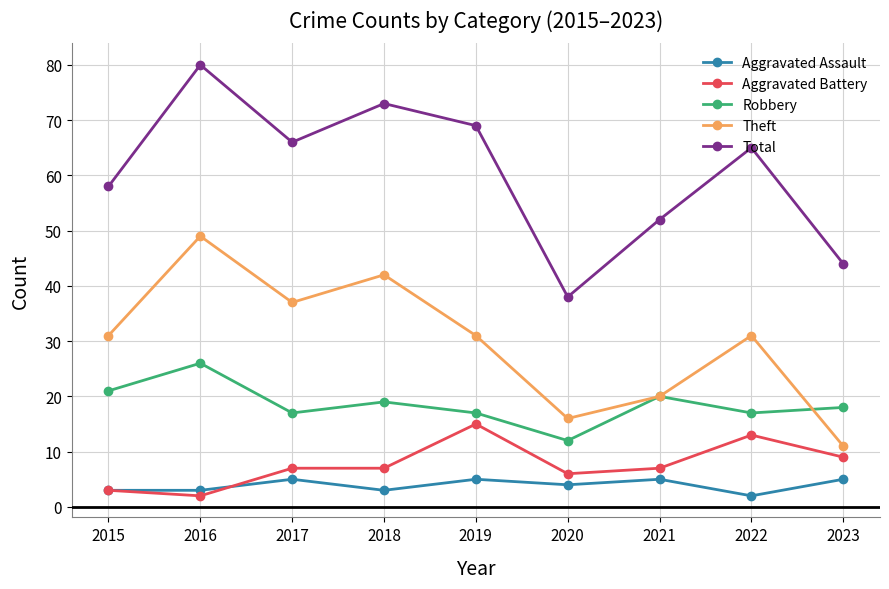

Does the chart display data point markers on the line(s)?

Yes